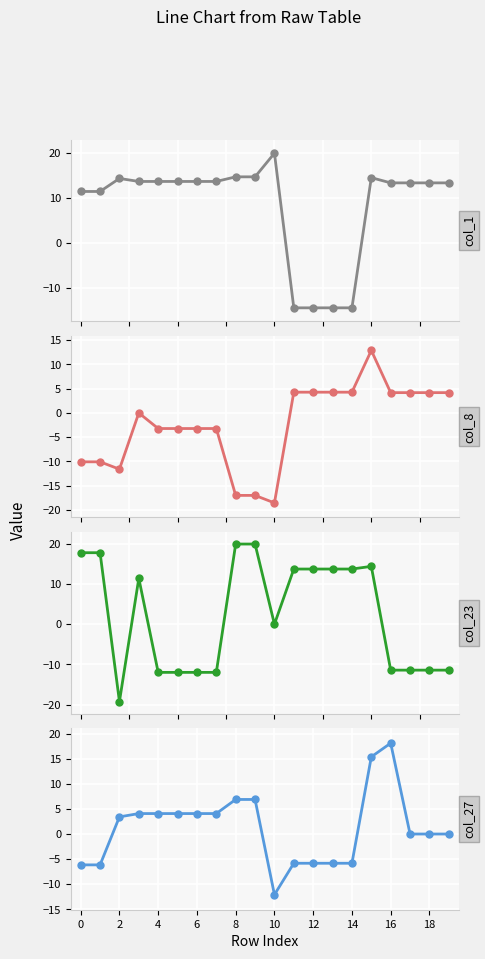

What is the sum of all col_1 values?

165.7